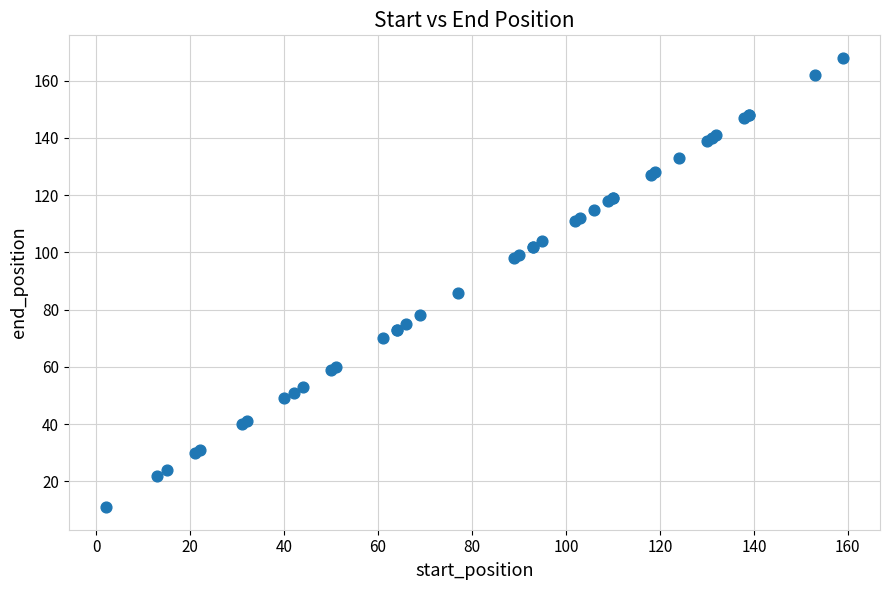

What Y value in the scatter plot is closest to 89?

86